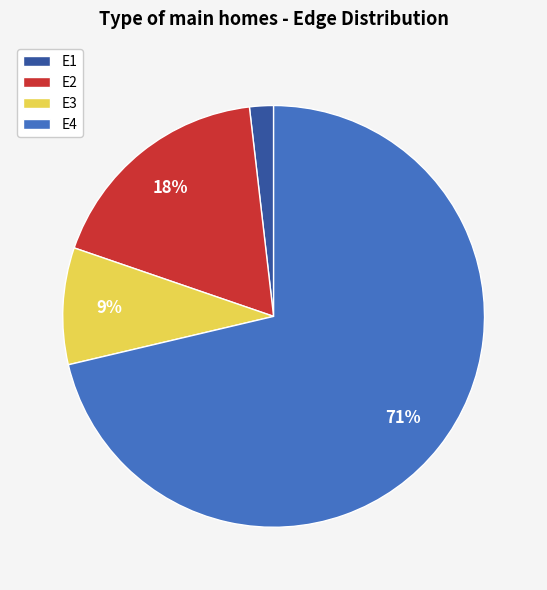

Is it true that E1 is 11% of the pie?

False